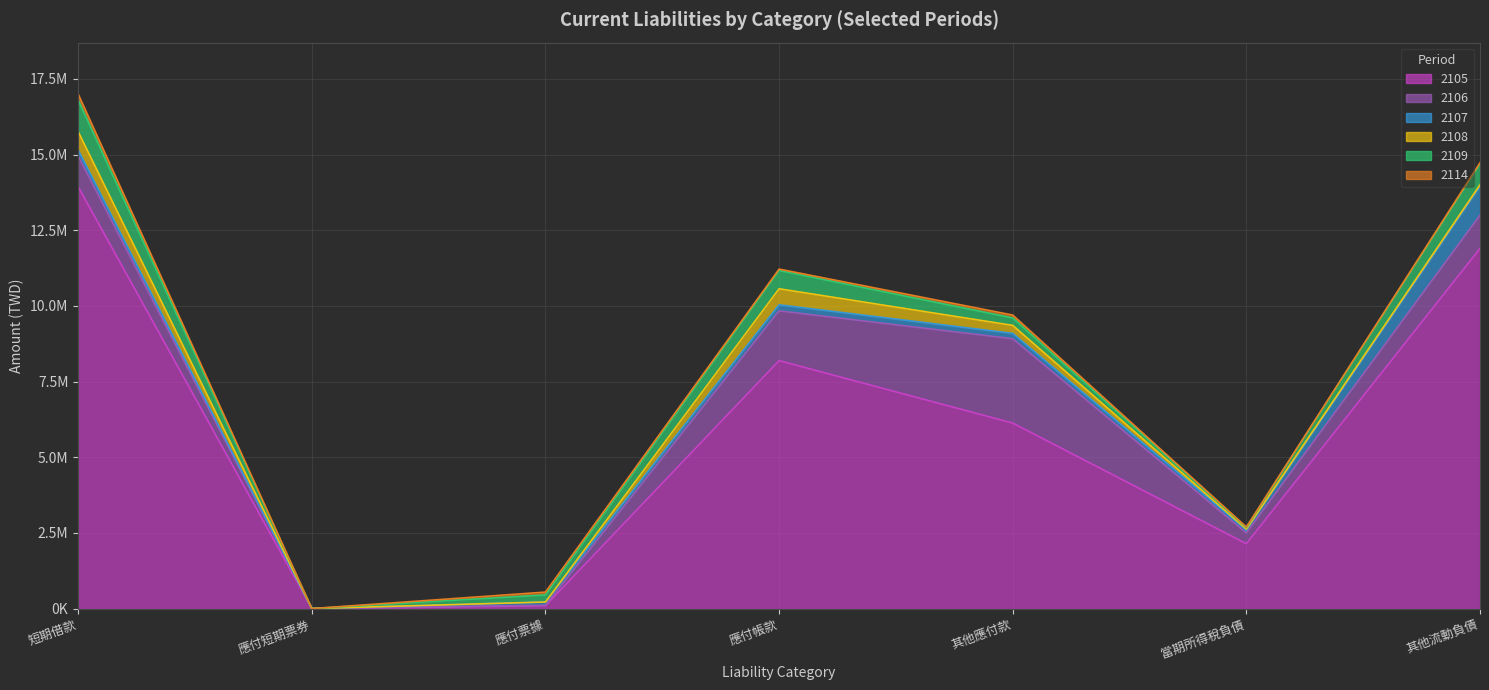

What is the average value of the 2107 series?

246874